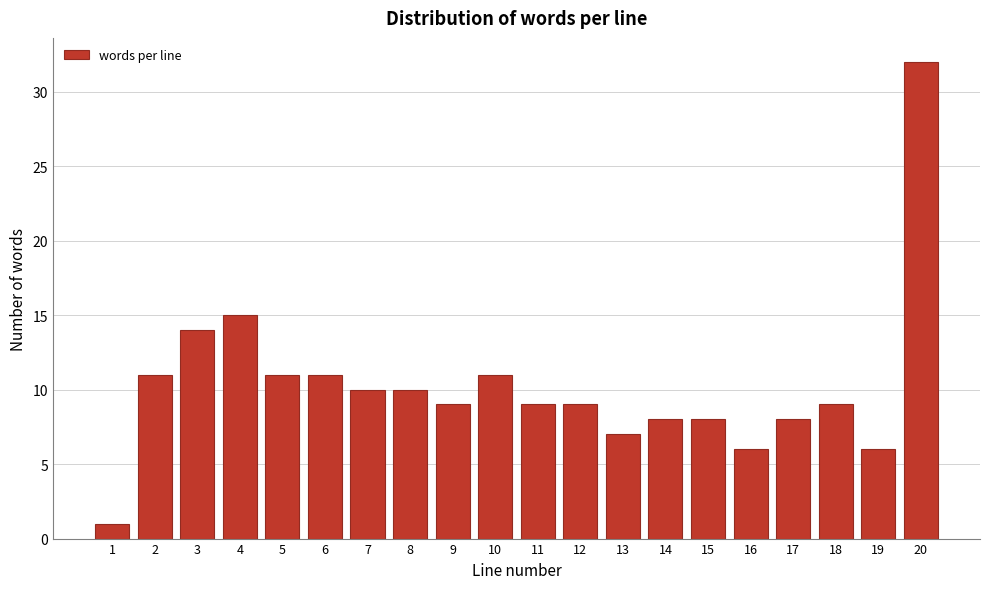

Reading right to left, extract all data points from this chart.

20=32	19=6	18=9	17=8	16=6	15=8	14=8	13=7	12=9	11=9	10=11	9=9	8=10	7=10	6=11	5=11	4=15	3=14	2=11	1=1